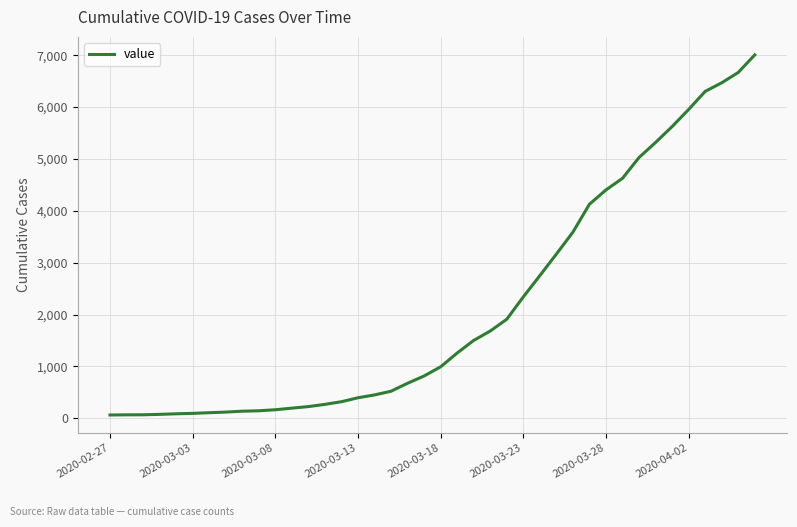

What is the maximum value shown in the chart?

7007